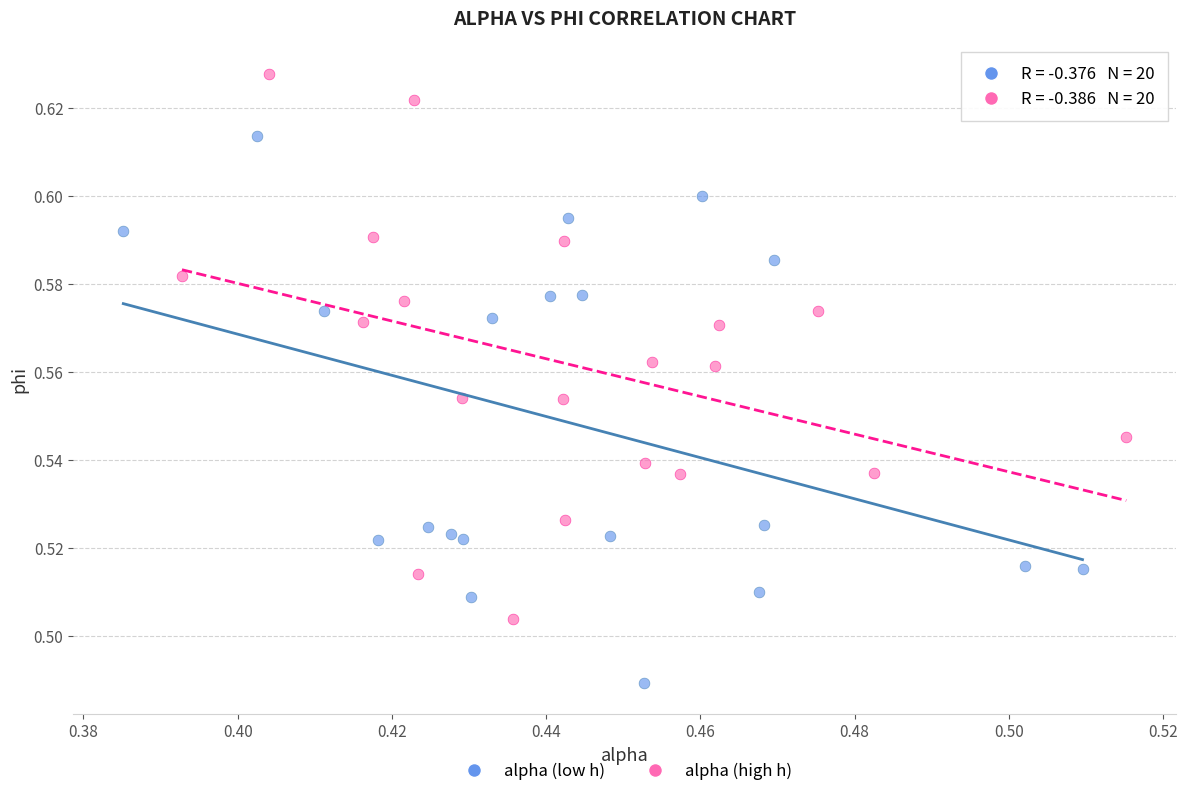

Which series reaches the minimum Y coordinate?

alpha (low h)